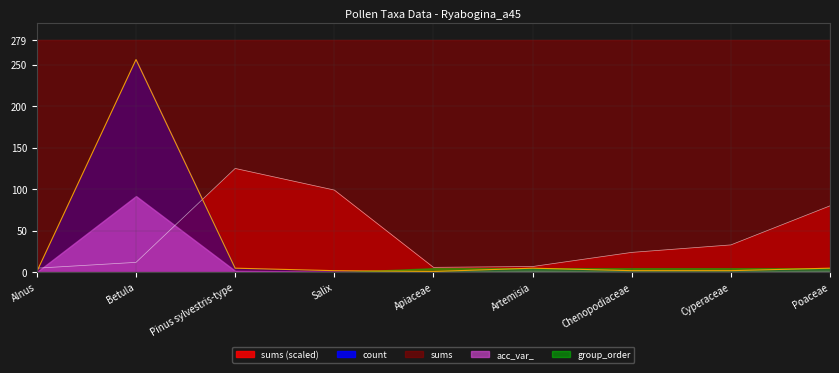

How many lines are shown in the chart?

5